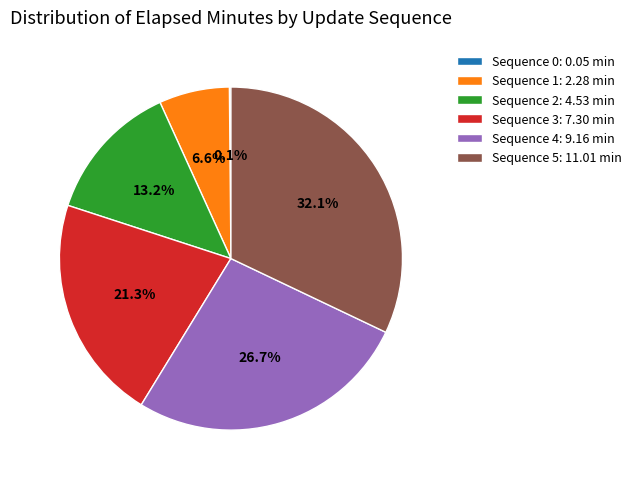

Combined, do Sequence 5: 11.01 min and Sequence 3: 7.30 min account for over 50%?

Yes